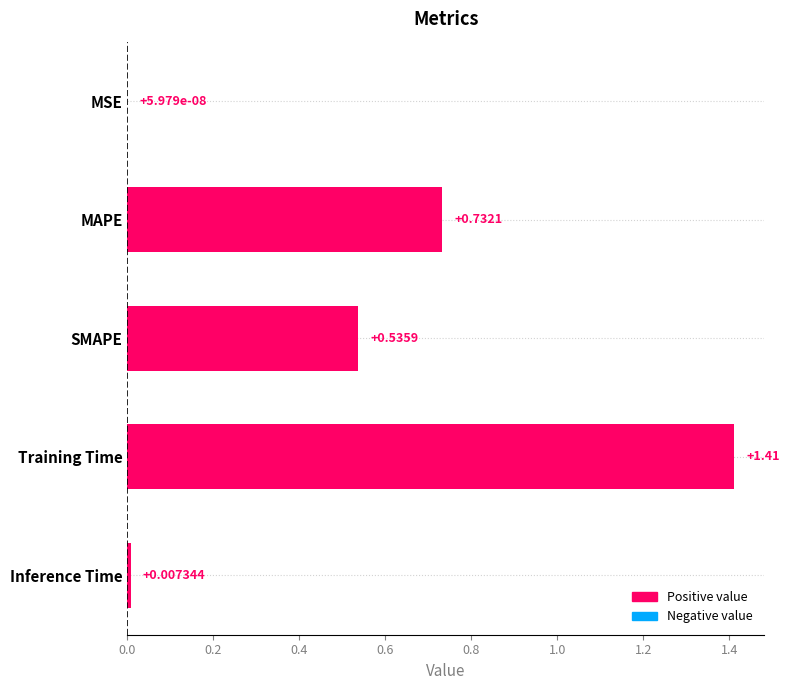

Where is the data nearest to the value 0?

MSE